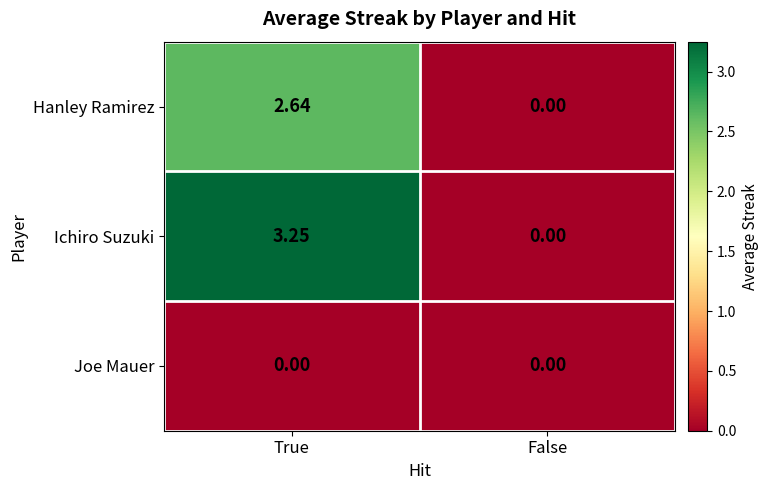

At True, list the series in order from largest to smallest.

Ichiro Suzuki, Hanley Ramirez, Joe Mauer